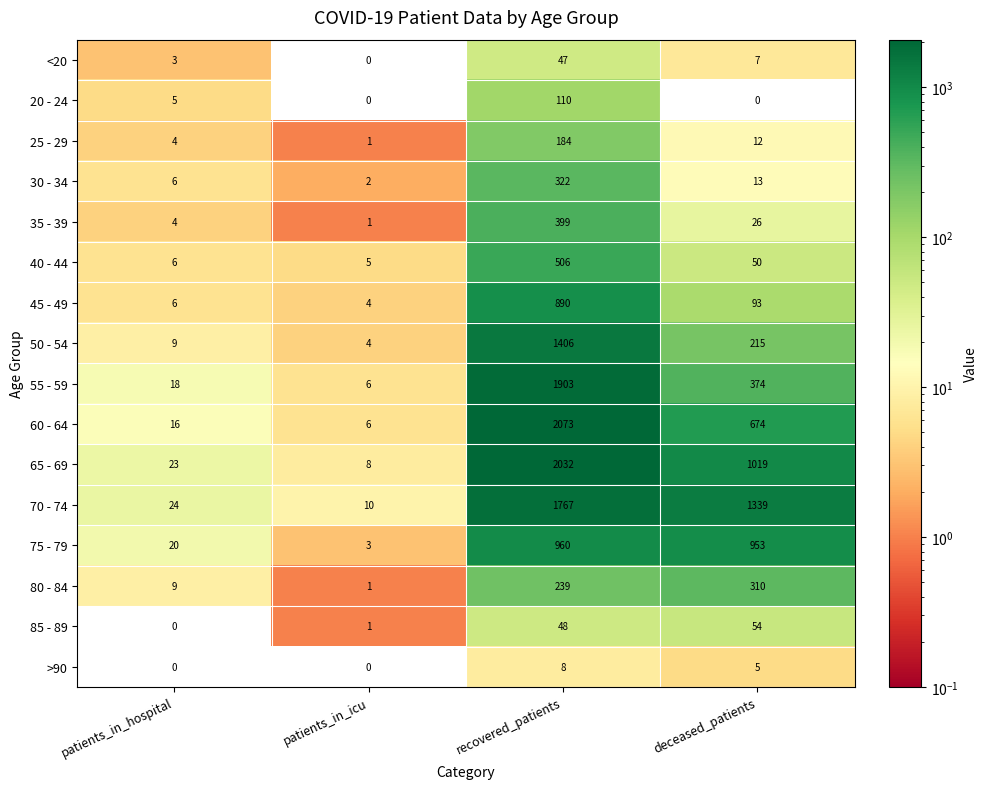

At which category is the sum across all series the highest?

recovered_patients